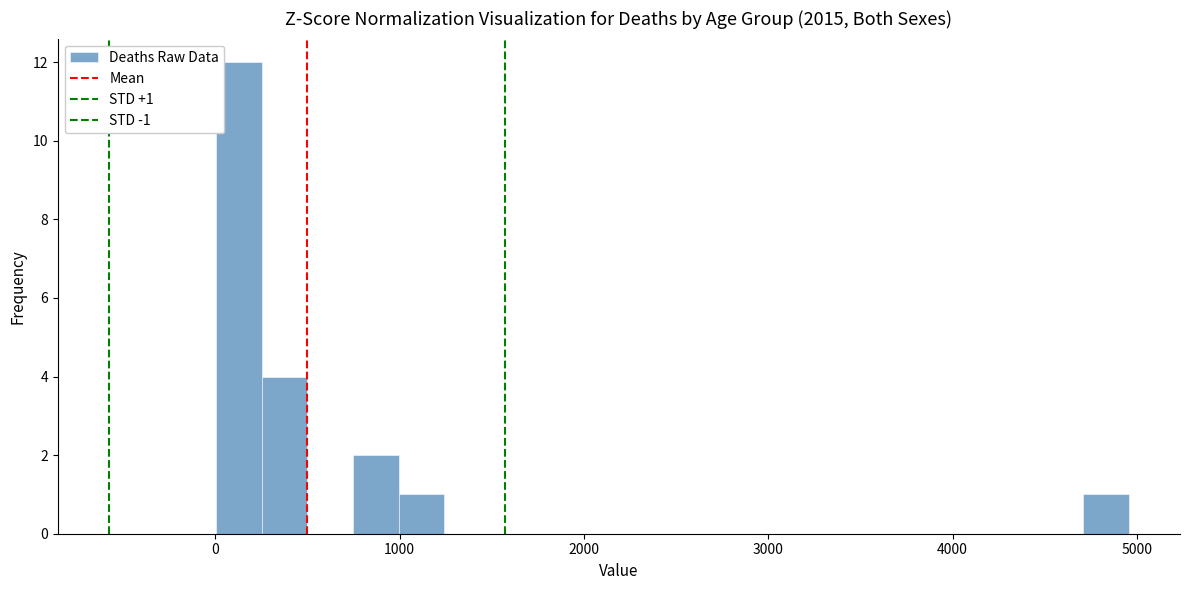

Around what value on the x-axis is the tallest bar? Give the approximate position of its centre, as read against the axis.

100